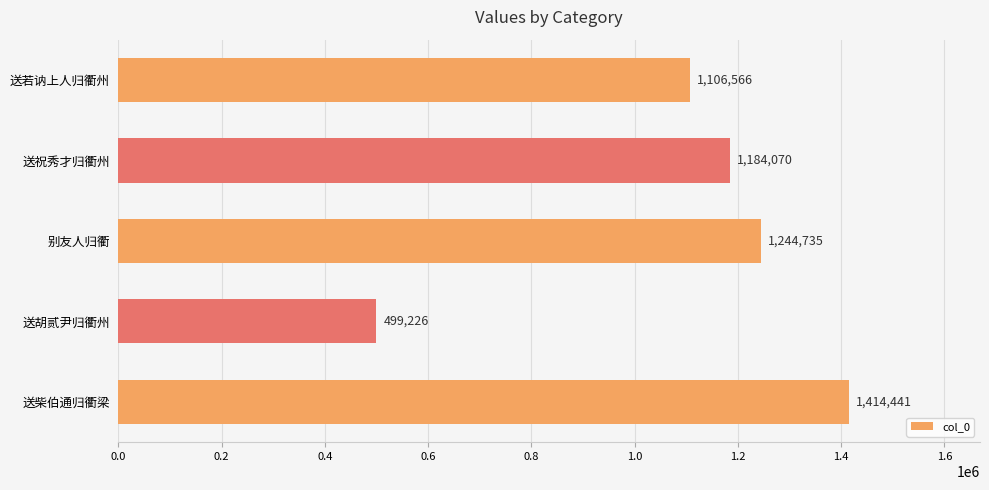

At which category does the chart reach its peak across all series?

送柴伯通归衢梁